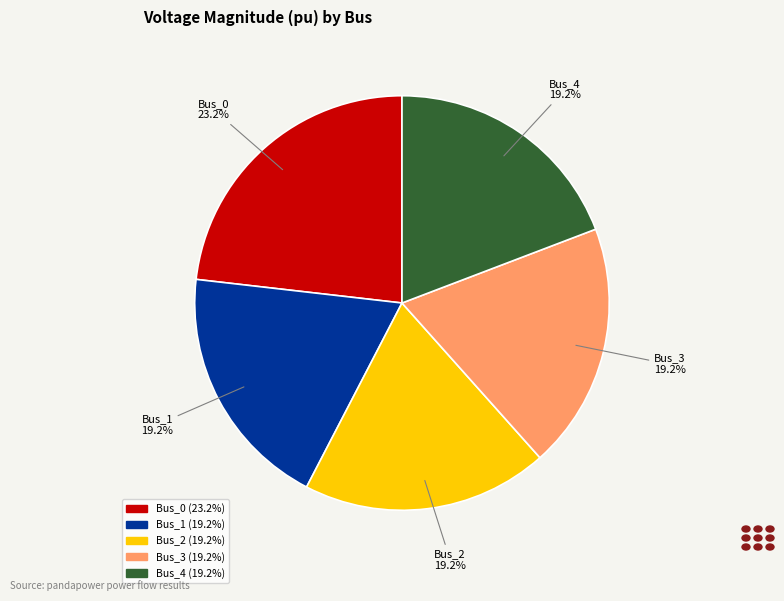

Is the sum of Bus_0 and Bus_4 greater than half?

No